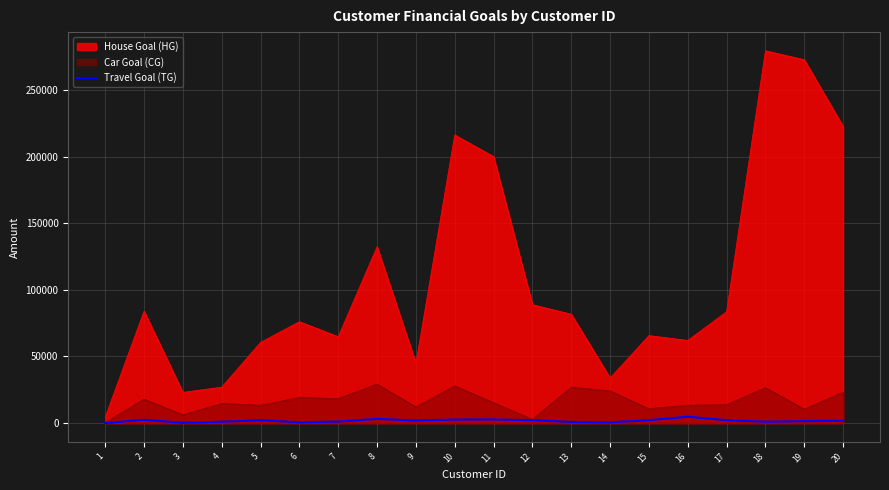

How many categories are shown in the chart?

20